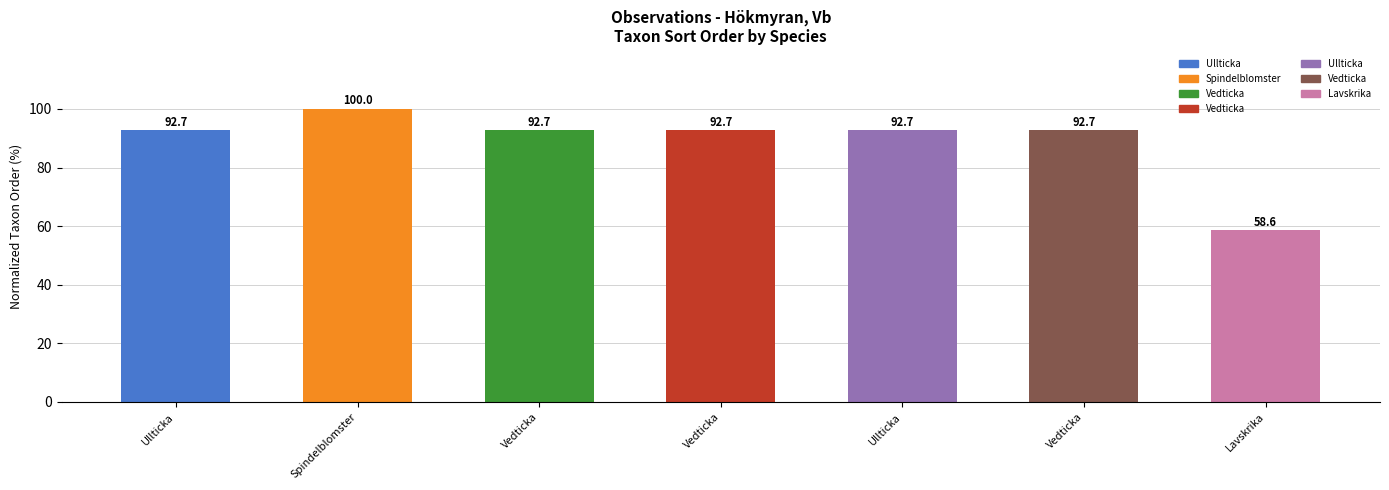

What is the label of the 1st bar from the right?

Lavskrika